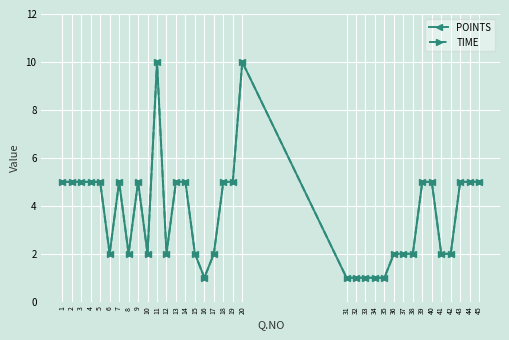

What is the smallest value displayed?

1